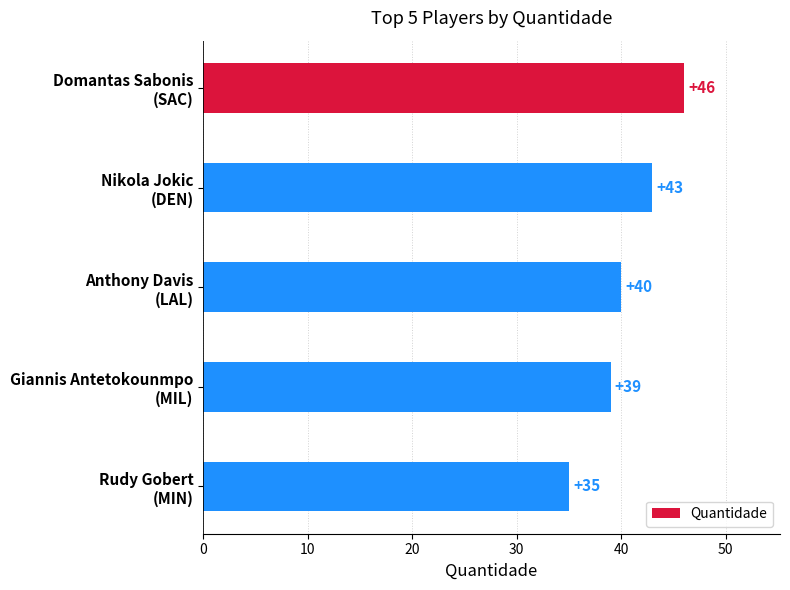

What is the difference between the second highest and second lowest values?

4